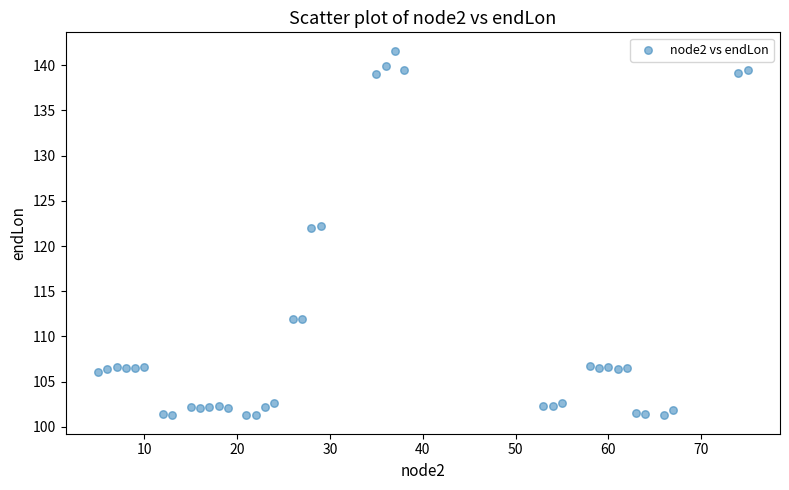

What is the range of X values (max minus min)?

70.0